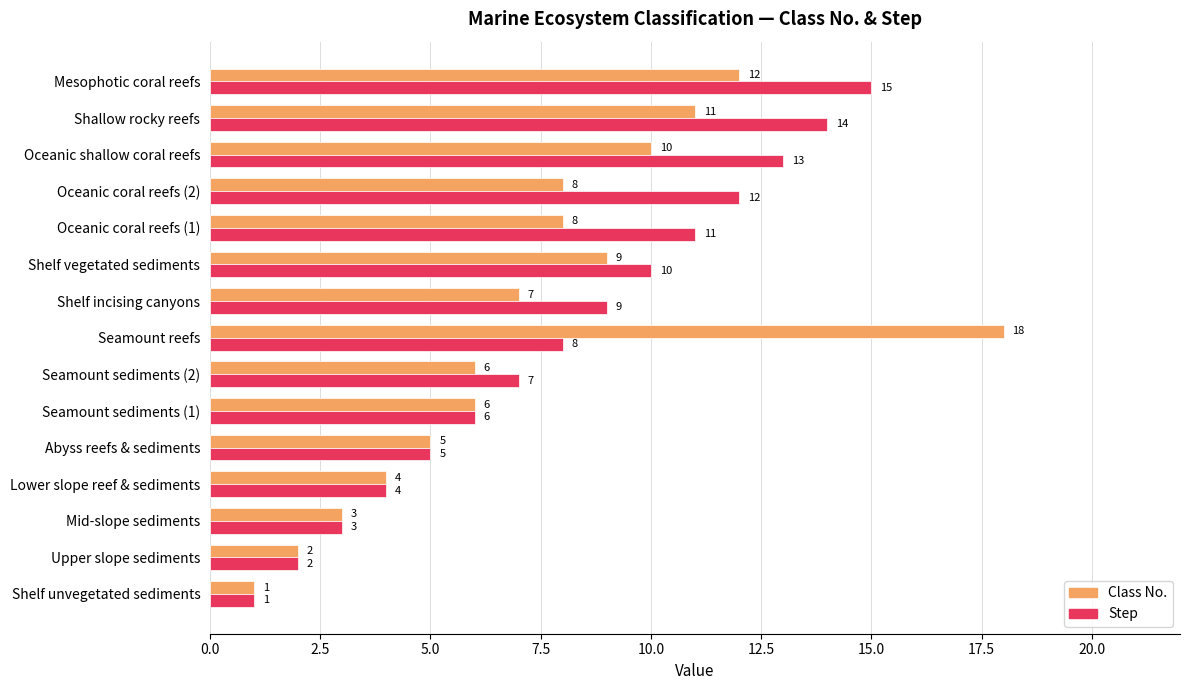

What is the difference between the maximum and second lowest values in the Step series?

13